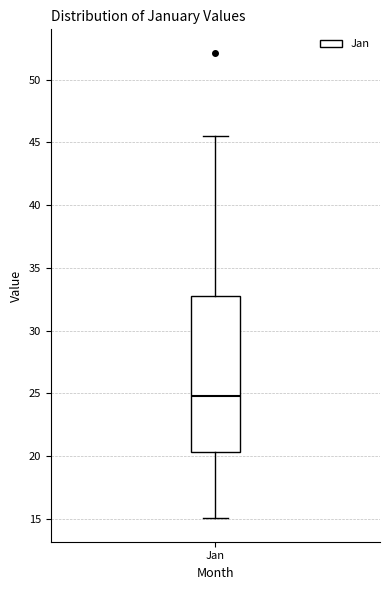

Where does the upper whisker of the box for Jan end on the y-axis? The values are not printed on the chart, so give them approximately, as read against the axis.

45.5